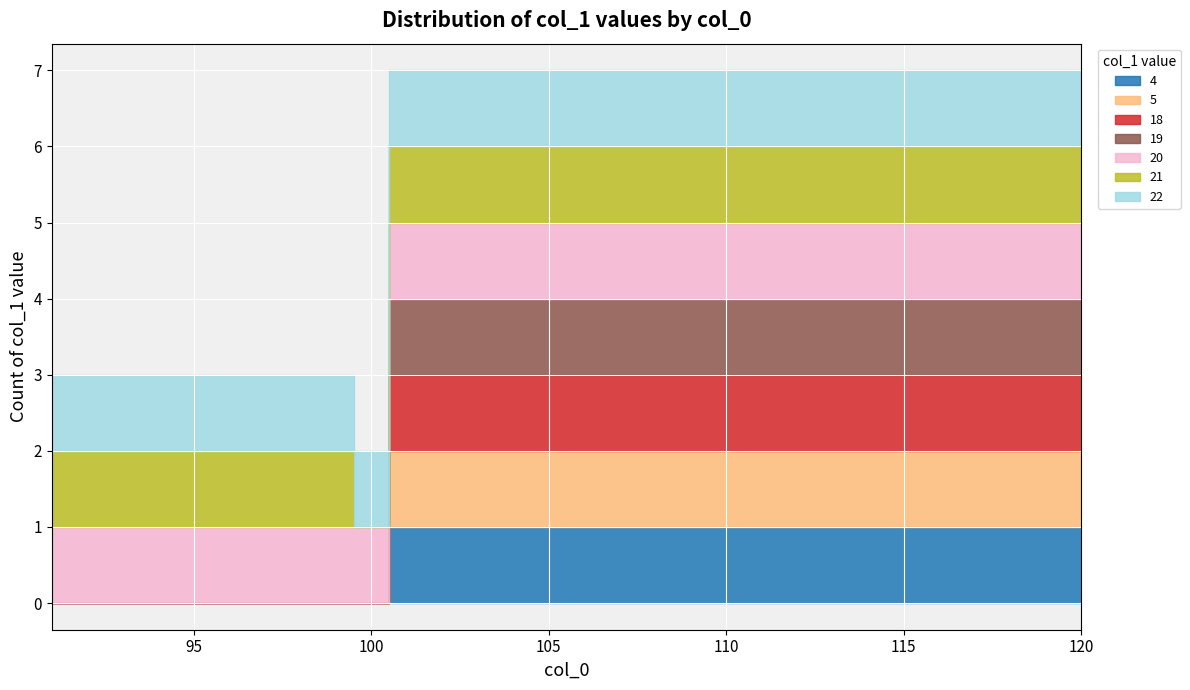

The value at 26 is 7. True or false?

False